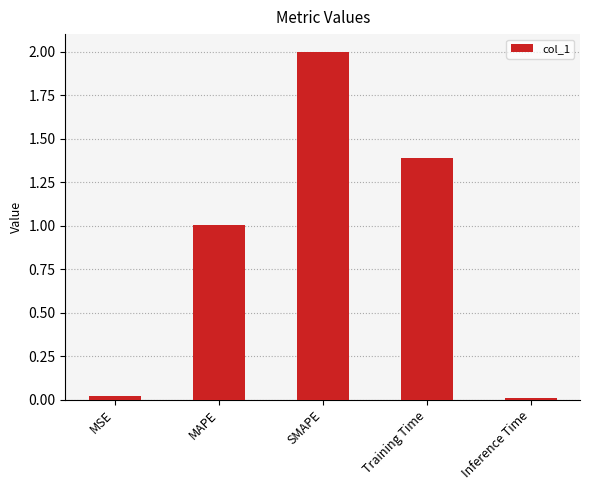

What is the value of the 3rd bar from the left?

2.0